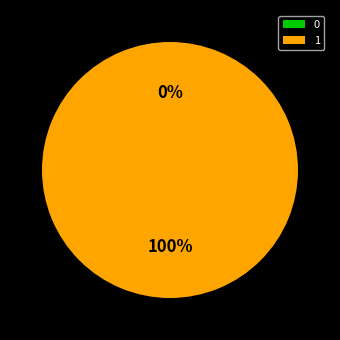

How many segments does this pie chart have?

2